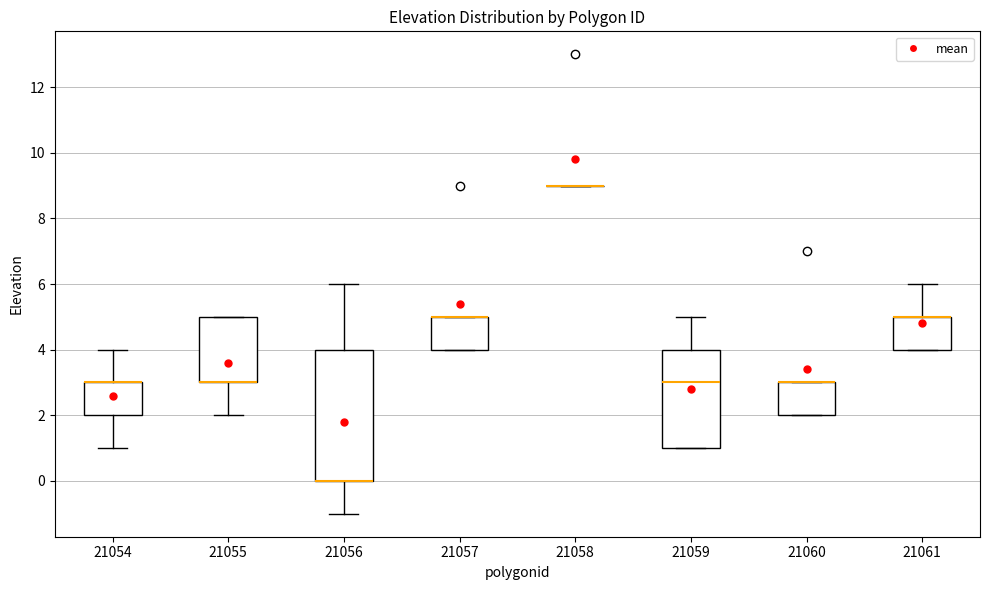

Which box is the tallest, from its lower edge to its upper edge?

21056